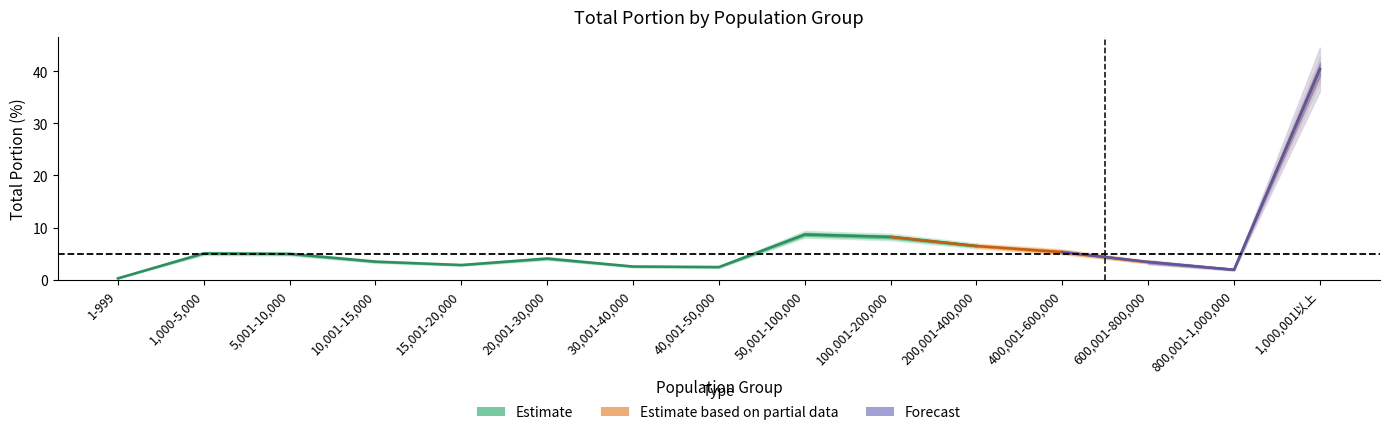

Where is the first local minimum for total_portion_20170609?

15,001-20,000